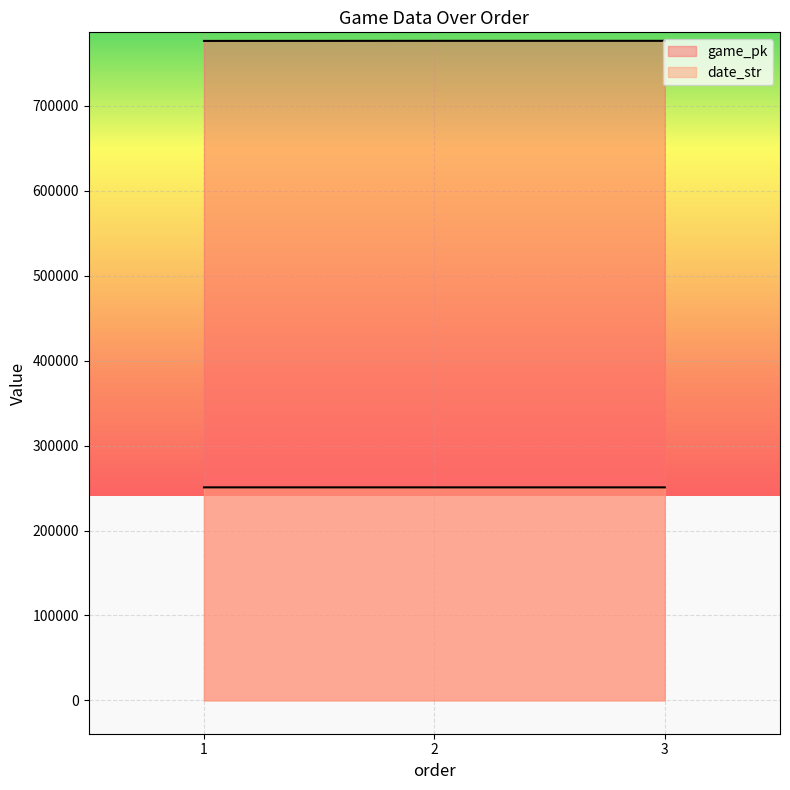

Is it true that game_pk equals 1082412 at 3?

False